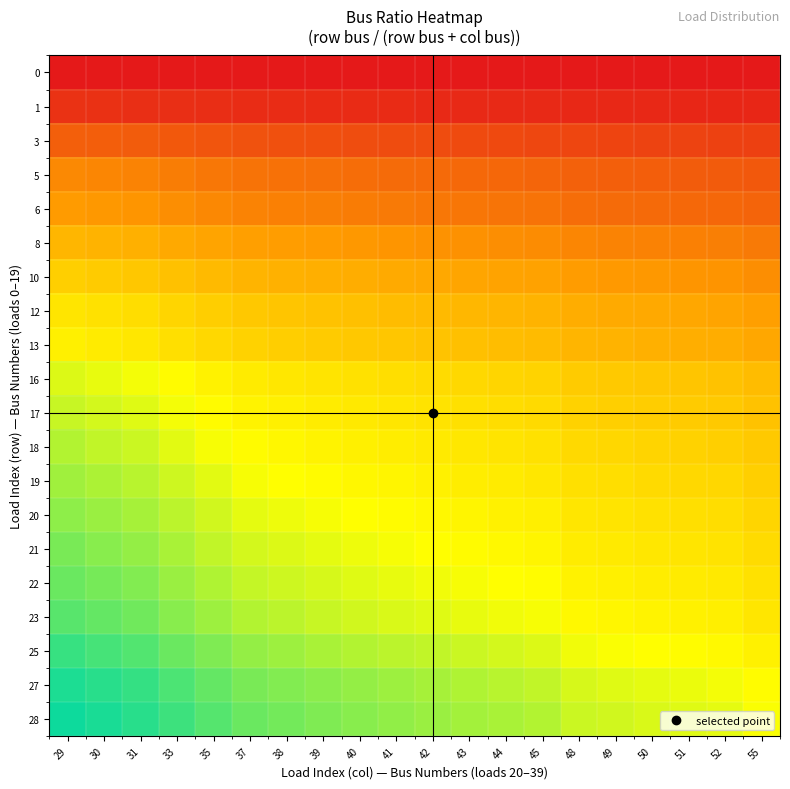

Reading right to left, list all the values displayed in this chart.

0: 55=0.0	52=0.0	51=0.0	50=0.0	49=0.0	48=0.0	45=0.0	44=0.0	43=0.0	42=0.0	41=0.0	40=0.0	39=0.0	38=0.0	37=0.0	35=0.0	33=0.0	31=0.0	30=0.0	29=0.0
1: 55=0.0	52=0.0	51=0.0	50=0.0	49=0.0	48=0.0	45=0.0	44=0.0	43=0.0	42=0.0	41=0.0	40=0.0	39=0.0	38=0.0	37=0.0	35=0.0	33=0.0	31=0.0	30=0.0	29=0.0
3: 55=0.1	52=0.1	51=0.1	50=0.1	49=0.1	48=0.1	45=0.1	44=0.1	43=0.1	42=0.1	41=0.1	40=0.1	39=0.1	38=0.1	37=0.1	35=0.1	33=0.1	31=0.1	30=0.1	29=0.1
5: 55=0.1	52=0.1	51=0.1	50=0.1	49=0.1	48=0.1	45=0.1	44=0.1	43=0.1	42=0.1	41=0.1	40=0.1	39=0.1	38=0.1	37=0.1	35=0.1	33=0.1	31=0.1	30=0.1	29=0.1
6: 55=0.1	52=0.1	51=0.1	50=0.1	49=0.1	48=0.1	45=0.1	44=0.1	43=0.1	42=0.1	41=0.1	40=0.1	39=0.1	38=0.1	37=0.1	35=0.1	33=0.2	31=0.2	30=0.2	29=0.2
8: 55=0.1	52=0.1	51=0.1	50=0.1	49=0.1	48=0.1	45=0.2	44=0.2	43=0.2	42=0.2	41=0.2	40=0.2	39=0.2	38=0.2	37=0.2	35=0.2	33=0.2	31=0.2	30=0.2	29=0.2
10: 55=0.2	52=0.2	51=0.2	50=0.2	49=0.2	48=0.2	45=0.2	44=0.2	43=0.2	42=0.2	41=0.2	40=0.2	39=0.2	38=0.2	37=0.2	35=0.2	33=0.2	31=0.2	30=0.2	29=0.3
12: 55=0.2	52=0.2	51=0.2	50=0.2	49=0.2	48=0.2	45=0.2	44=0.2	43=0.2	42=0.2	41=0.2	40=0.2	39=0.2	38=0.2	37=0.2	35=0.3	33=0.3	31=0.3	30=0.3	29=0.3
13: 55=0.2	52=0.2	51=0.2	50=0.2	49=0.2	48=0.2	45=0.2	44=0.2	43=0.2	42=0.2	41=0.2	40=0.2	39=0.2	38=0.3	37=0.3	35=0.3	33=0.3	31=0.3	30=0.3	29=0.3
16: 55=0.2	52=0.2	51=0.2	50=0.2	49=0.2	48=0.2	45=0.3	44=0.3	43=0.3	42=0.3	41=0.3	40=0.3	39=0.3	38=0.3	37=0.3	35=0.3	33=0.3	31=0.3	30=0.3	29=0.4
17: 55=0.2	52=0.2	51=0.2	50=0.3	49=0.3	48=0.3	45=0.3	44=0.3	43=0.3	42=0.3	41=0.3	40=0.3	39=0.3	38=0.3	37=0.3	35=0.3	33=0.3	31=0.4	30=0.4	29=0.4
18: 55=0.2	52=0.3	51=0.3	50=0.3	49=0.3	48=0.3	45=0.3	44=0.3	43=0.3	42=0.3	41=0.3	40=0.3	39=0.3	38=0.3	37=0.3	35=0.3	33=0.4	31=0.4	30=0.4	29=0.4
19: 55=0.3	52=0.3	51=0.3	50=0.3	49=0.3	48=0.3	45=0.3	44=0.3	43=0.3	42=0.3	41=0.3	40=0.3	39=0.3	38=0.3	37=0.3	35=0.4	33=0.4	31=0.4	30=0.4	29=0.4
20: 55=0.3	52=0.3	51=0.3	50=0.3	49=0.3	48=0.3	45=0.3	44=0.3	43=0.3	42=0.3	41=0.3	40=0.3	39=0.3	38=0.3	37=0.4	35=0.4	33=0.4	31=0.4	30=0.4	29=0.4
21: 55=0.3	52=0.3	51=0.3	50=0.3	49=0.3	48=0.3	45=0.3	44=0.3	43=0.3	42=0.3	41=0.3	40=0.3	39=0.3	38=0.4	37=0.4	35=0.4	33=0.4	31=0.4	30=0.4	29=0.4
22: 55=0.3	52=0.3	51=0.3	50=0.3	49=0.3	48=0.3	45=0.3	44=0.3	43=0.3	42=0.3	41=0.3	40=0.4	39=0.4	38=0.4	37=0.4	35=0.4	33=0.4	31=0.4	30=0.4	29=0.4
23: 55=0.3	52=0.3	51=0.3	50=0.3	49=0.3	48=0.3	45=0.3	44=0.3	43=0.3	42=0.4	41=0.4	40=0.4	39=0.4	38=0.4	37=0.4	35=0.4	33=0.4	31=0.4	30=0.4	29=0.4
25: 55=0.3	52=0.3	51=0.3	50=0.3	49=0.3	48=0.3	45=0.4	44=0.4	43=0.4	42=0.4	41=0.4	40=0.4	39=0.4	38=0.4	37=0.4	35=0.4	33=0.4	31=0.4	30=0.5	29=0.5
27: 55=0.3	52=0.3	51=0.3	50=0.4	49=0.4	48=0.4	45=0.4	44=0.4	43=0.4	42=0.4	41=0.4	40=0.4	39=0.4	38=0.4	37=0.4	35=0.4	33=0.4	31=0.5	30=0.5	29=0.5
28: 55=0.3	52=0.3	51=0.4	50=0.4	49=0.4	48=0.4	45=0.4	44=0.4	43=0.4	42=0.4	41=0.4	40=0.4	39=0.4	38=0.4	37=0.4	35=0.4	33=0.5	31=0.5	30=0.5	29=0.5